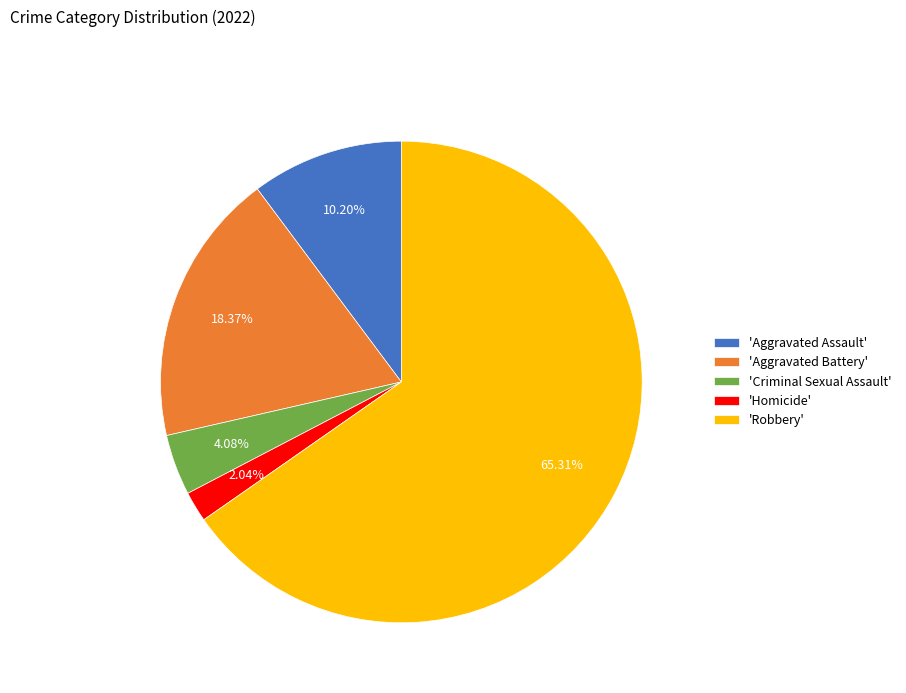

Does 'Robbery' account for over 50% of the chart?

Yes